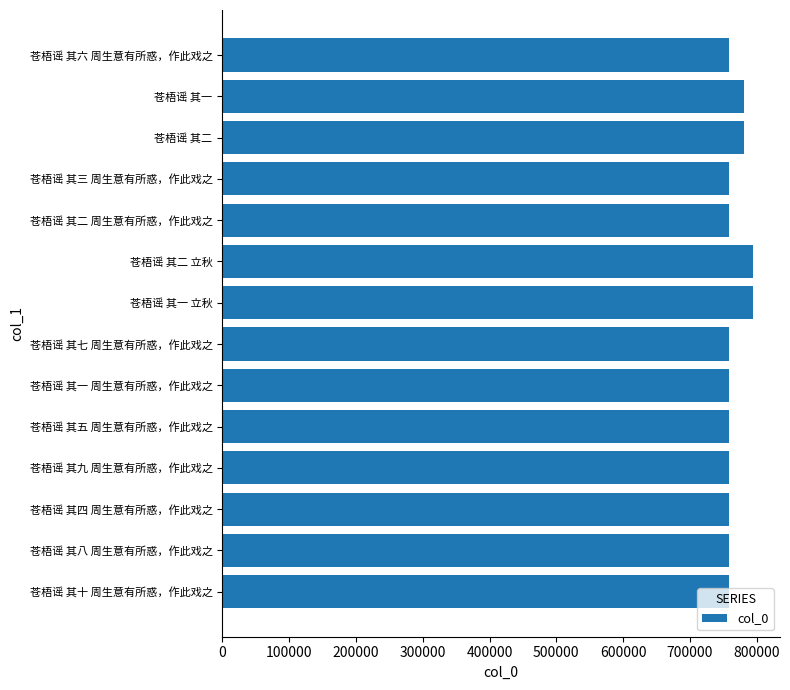

Between 苍梧谣 其八 周生意有所惑，作此戏之 and 苍梧谣 其二, which is larger?

苍梧谣 其二